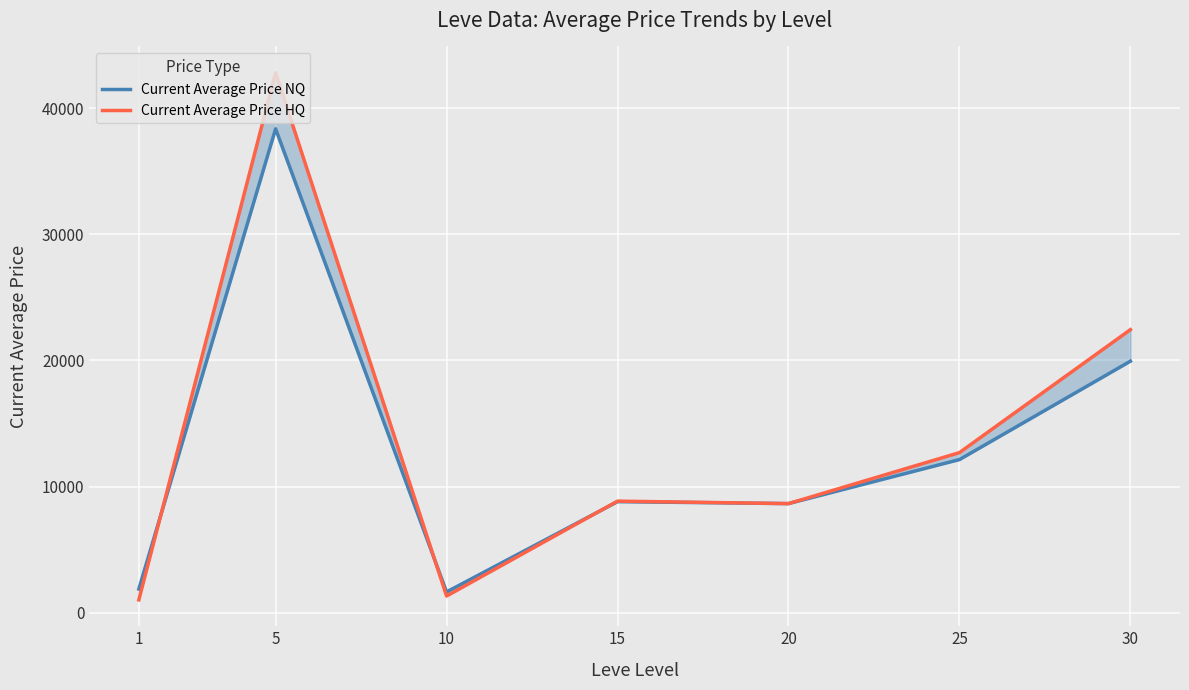

Which series changed the most between 10 and 15?

Current Average Price HQ